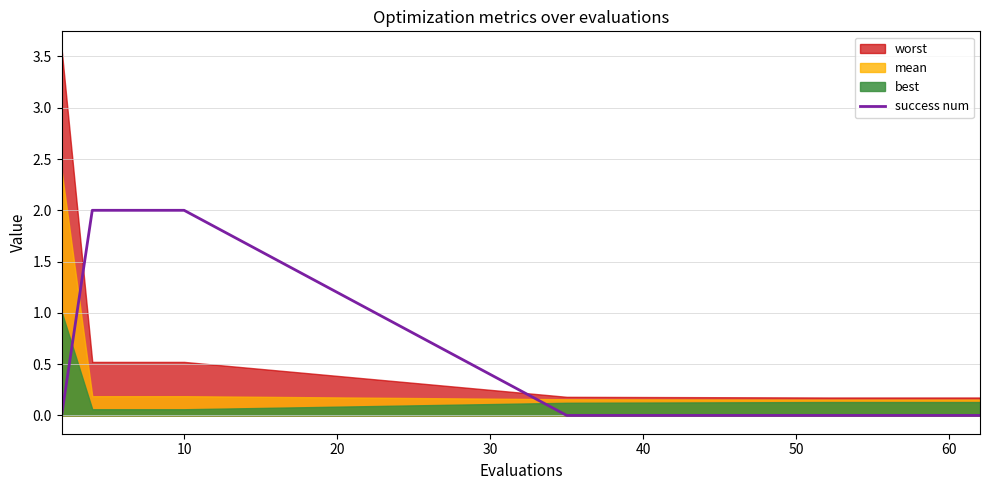

True or false: success num has a value of 4 at 10.

False